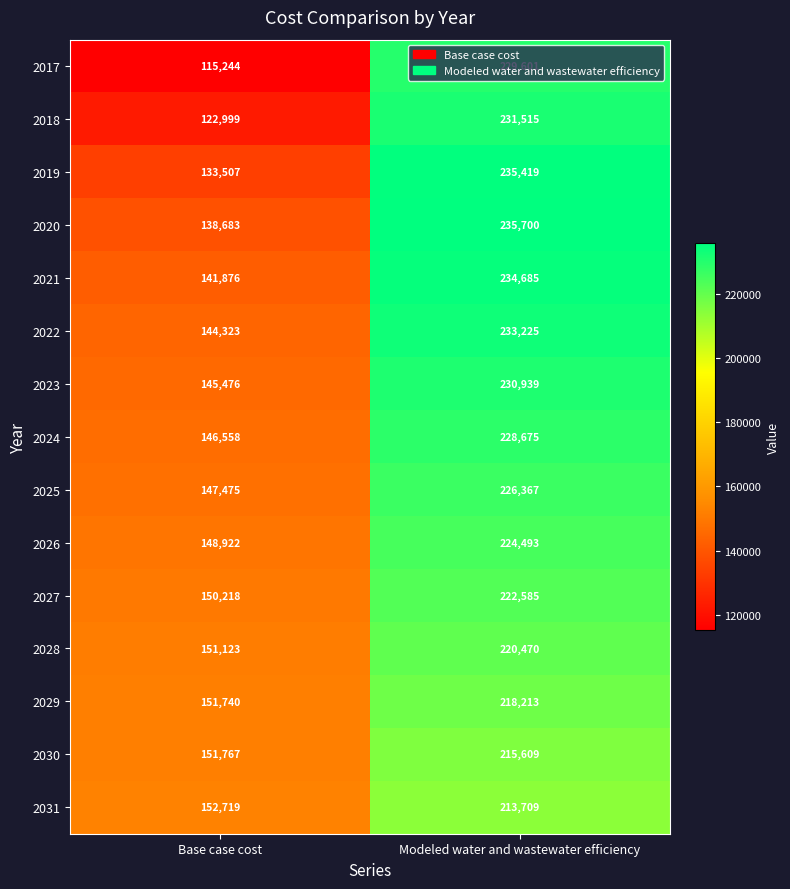

What is the difference between the 2025 values at Modeled water and wastewater efficiency and Base case cost?

78892